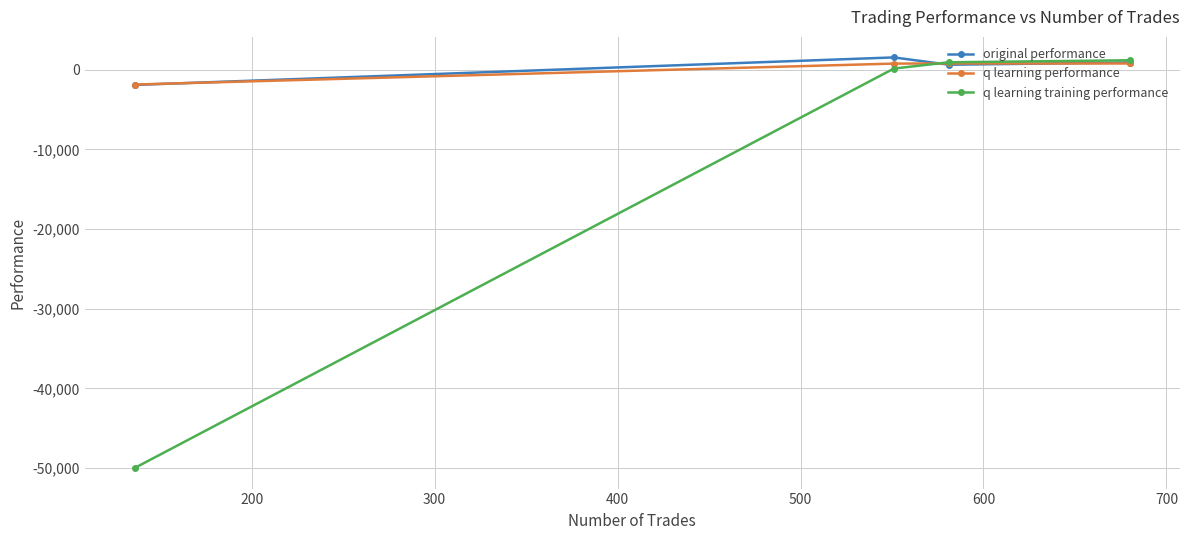

Which series has the largest range (max minus min)?

q learning training performance